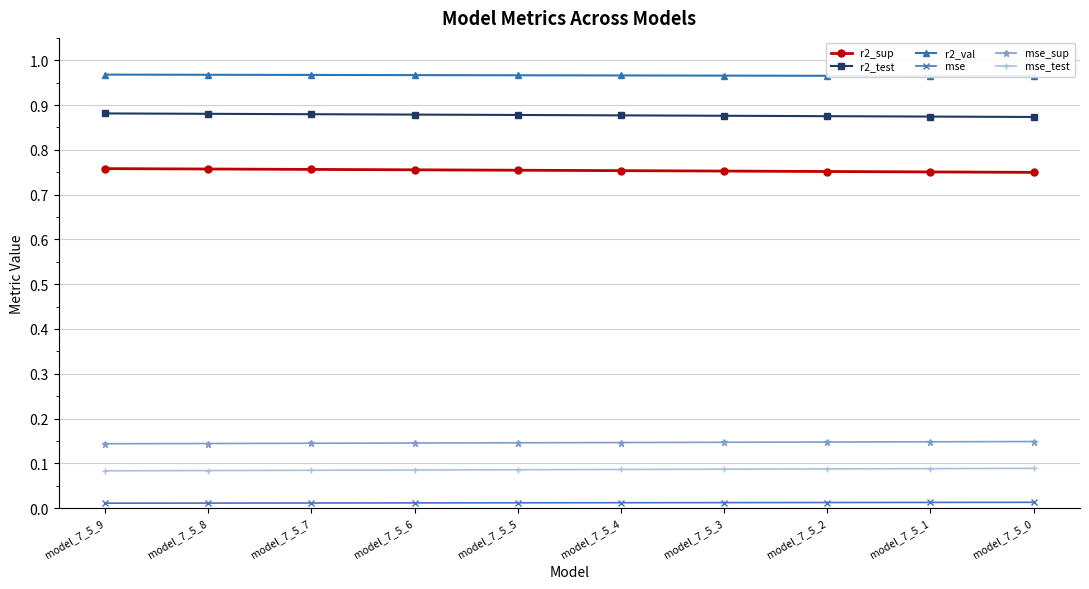

What is the maximum value for mse_test?

0.1